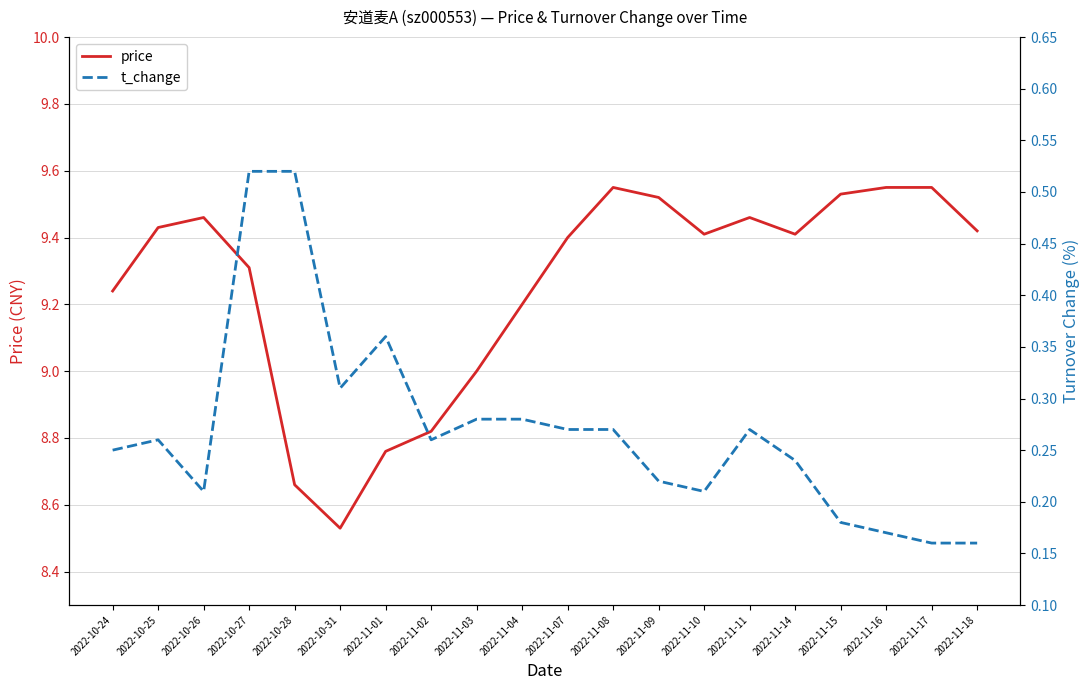

What are all the series names shown in the legend?

price, t_change